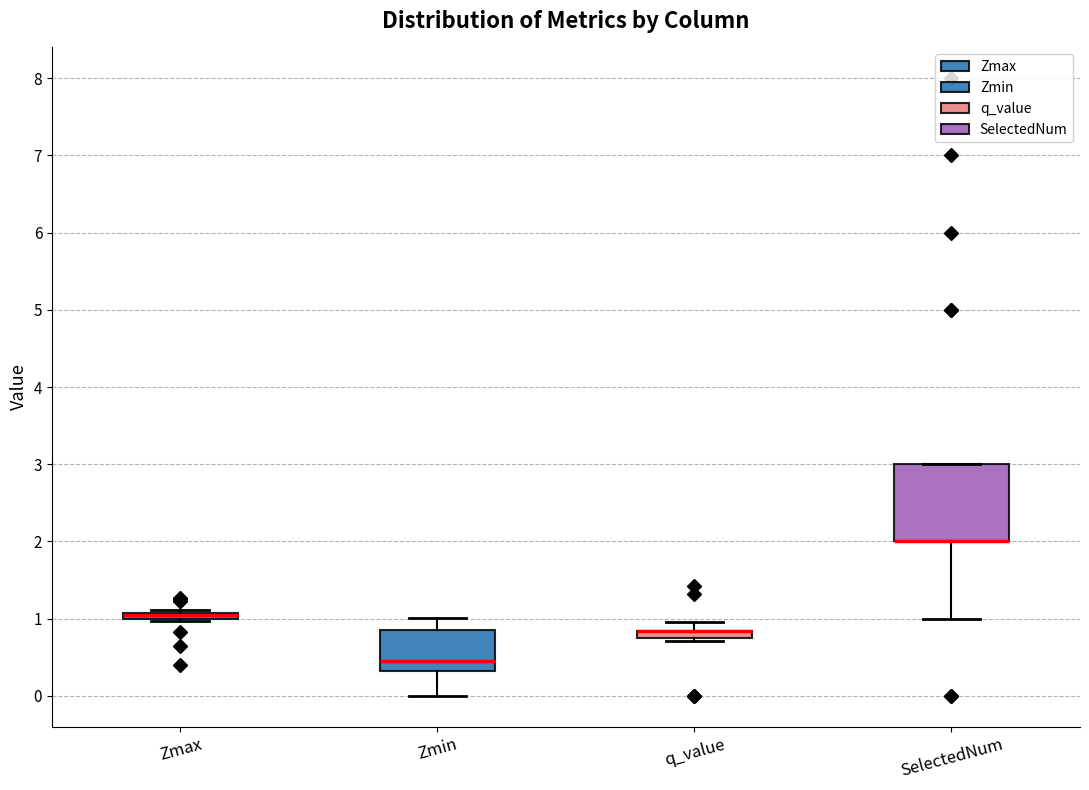

Comparing the boxes themselves (not the whiskers), which one is the tallest?

SelectedNum